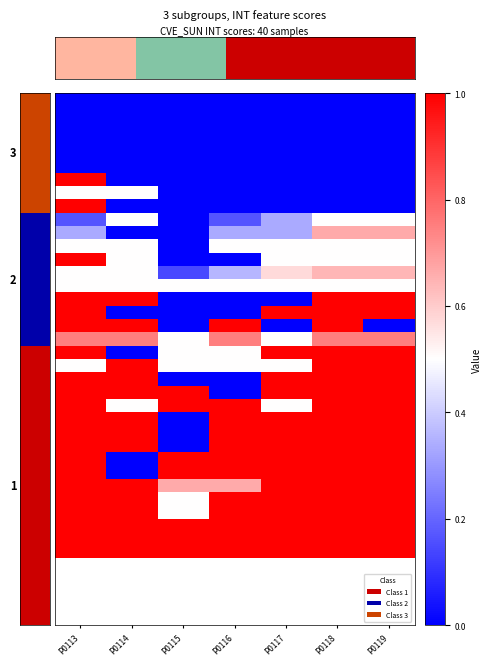

At how many categories does at least one series exceed 0?

7